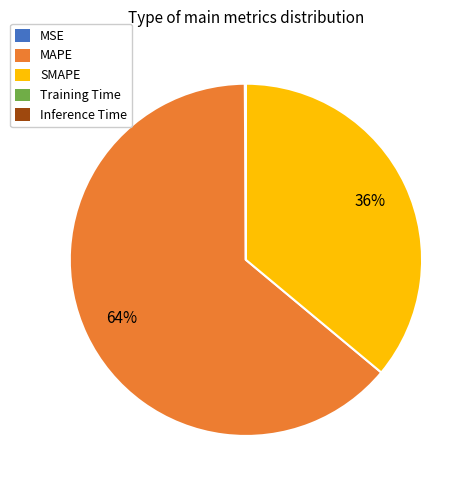

Is it true that MAPE is 52% of the pie?

False